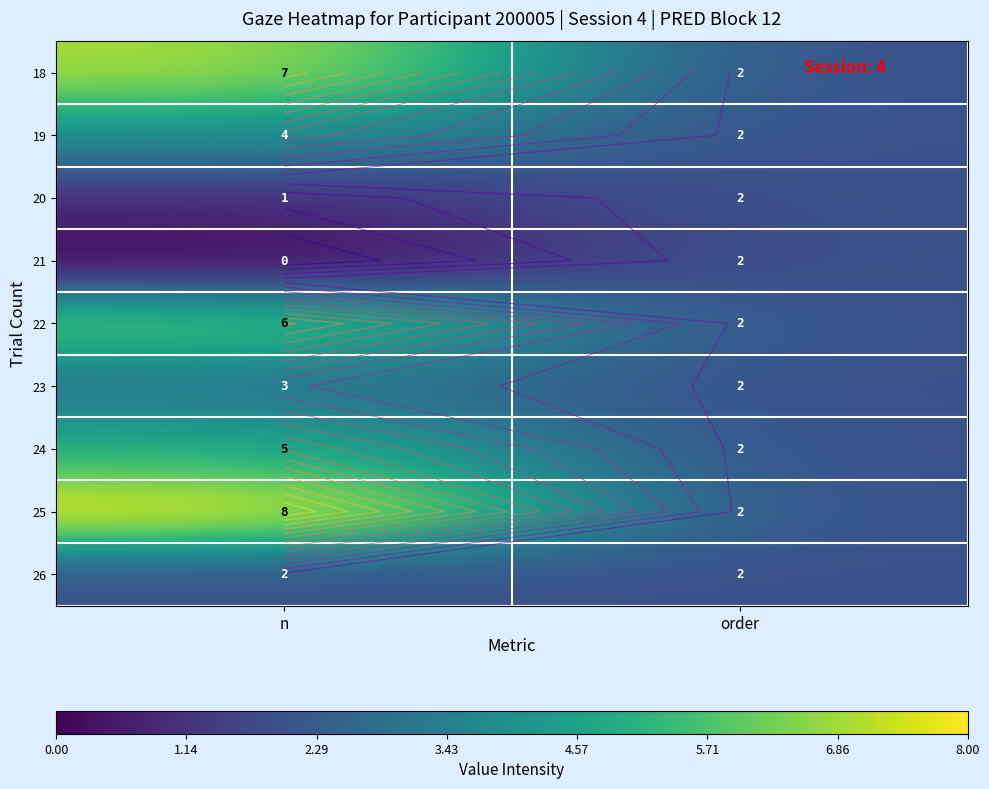

Which has a higher value, order or n?

n